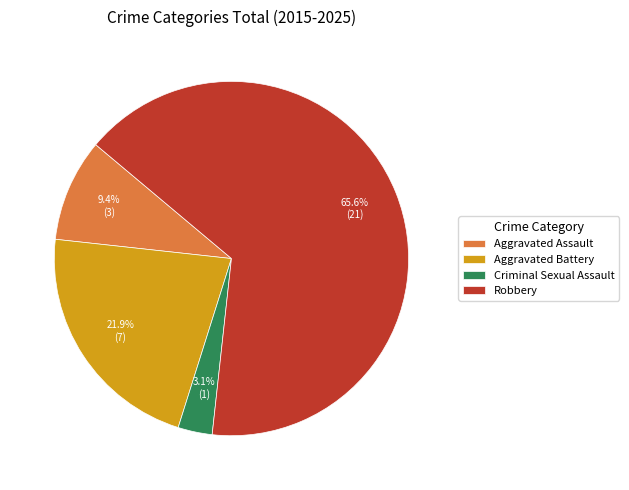

What is the total percentage of Robbery and Aggravated Battery?

87.5%